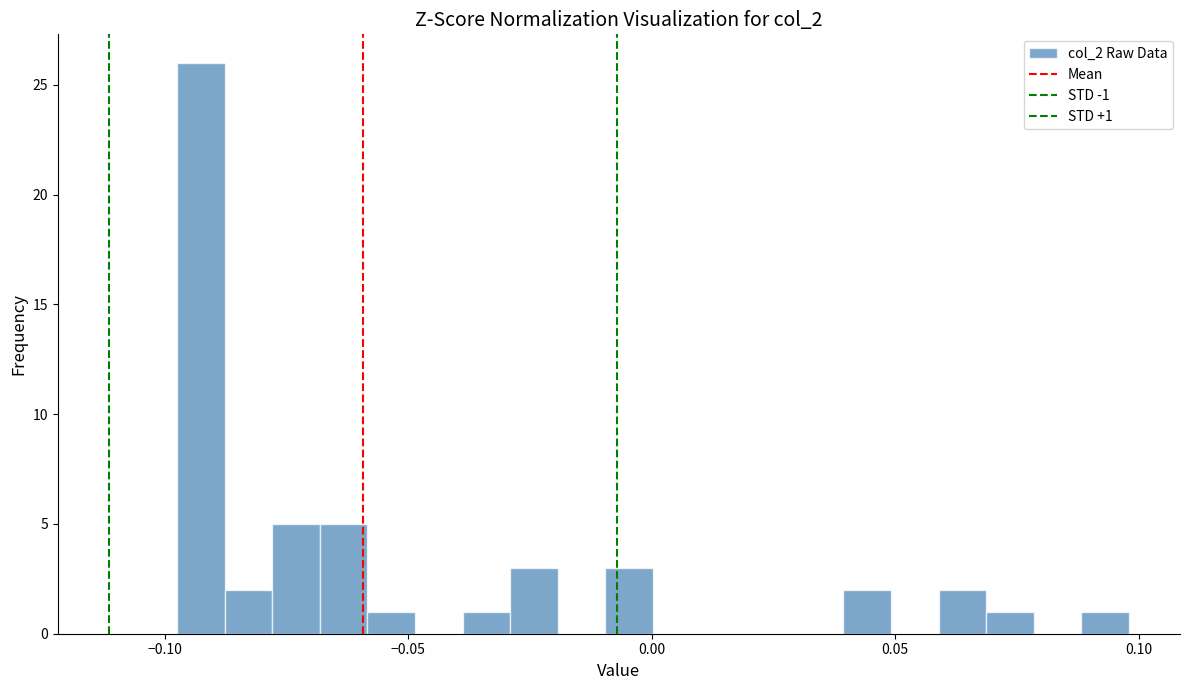

Around what value on the x-axis is the tallest bar? Give the approximate position of its centre, as read against the axis.

-0.095